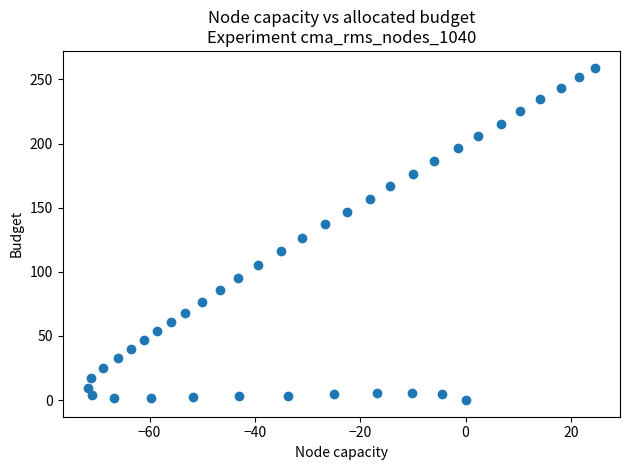

What is the range of Y values (max minus min)?

259.2